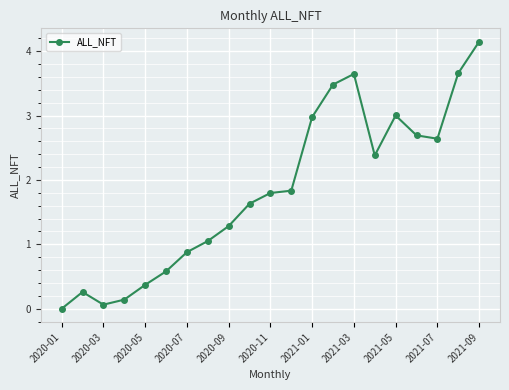

What is the value of the 2nd point from the left?

0.3